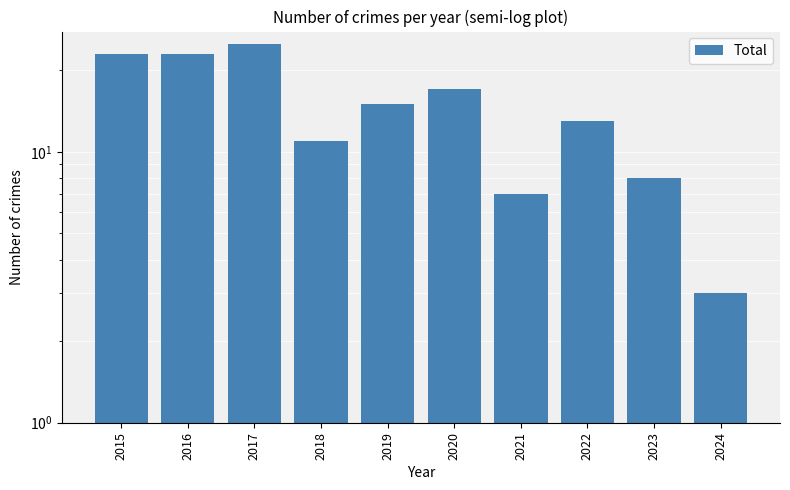

Does the chart contain any negative values?

No